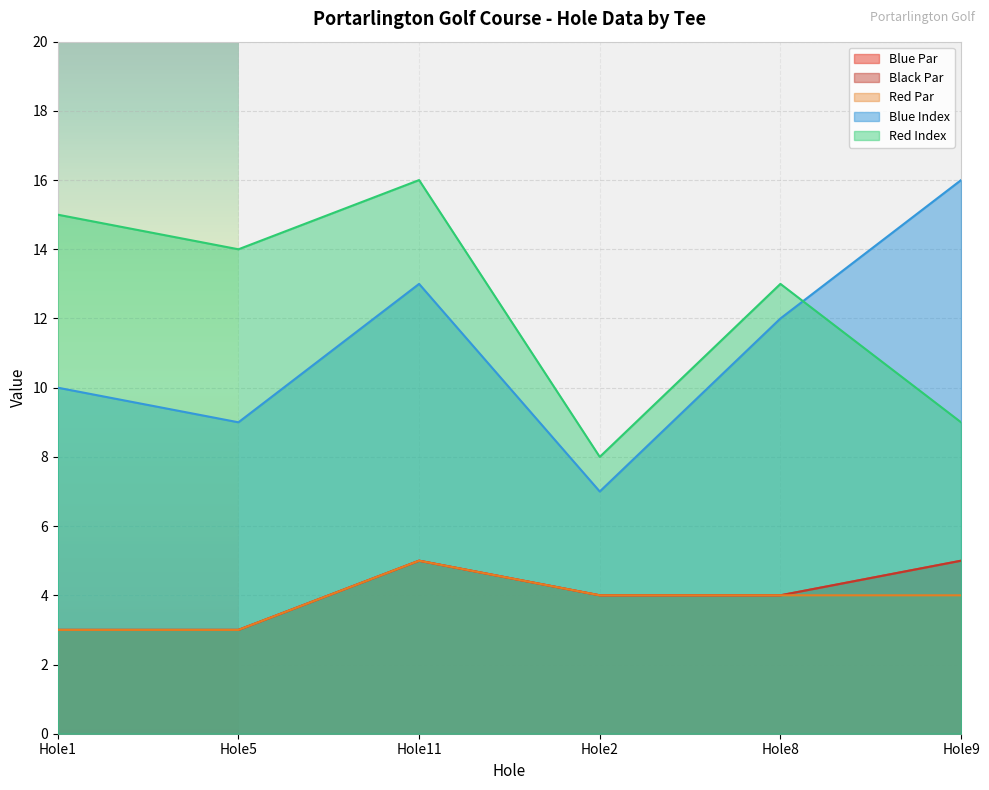

Reading left to right, list all the values displayed in this chart.

Blue Par: Hole1=3	Hole5=3	Hole11=5	Hole2=4	Hole8=4	Hole9=5
Black Par: Hole1=3	Hole5=3	Hole11=5	Hole2=4	Hole8=4	Hole9=5
Red Par: Hole1=3	Hole5=3	Hole11=5	Hole2=4	Hole8=4	Hole9=4
Blue Index: Hole1=10	Hole5=9	Hole11=13	Hole2=7	Hole8=12	Hole9=16
Red Index: Hole1=15	Hole5=14	Hole11=16	Hole2=8	Hole8=13	Hole9=9